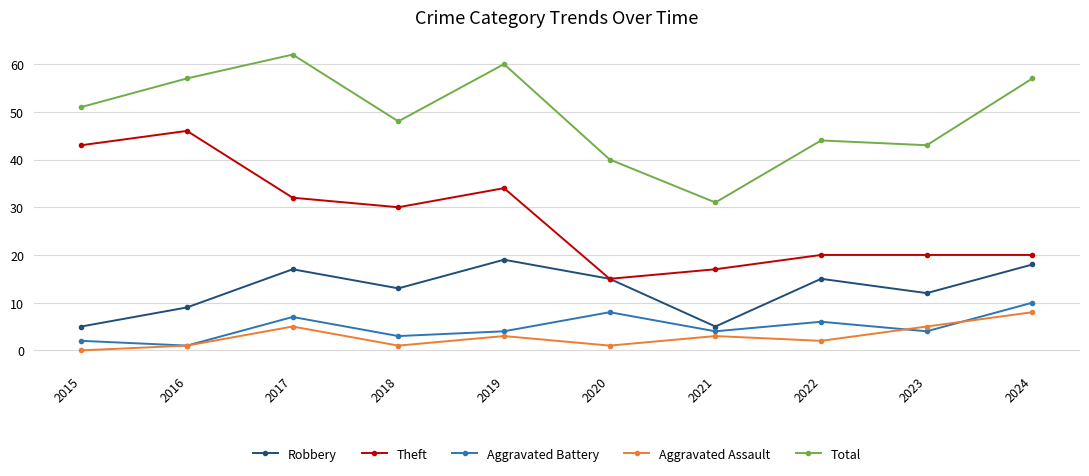

How many lines are shown in the chart?

5